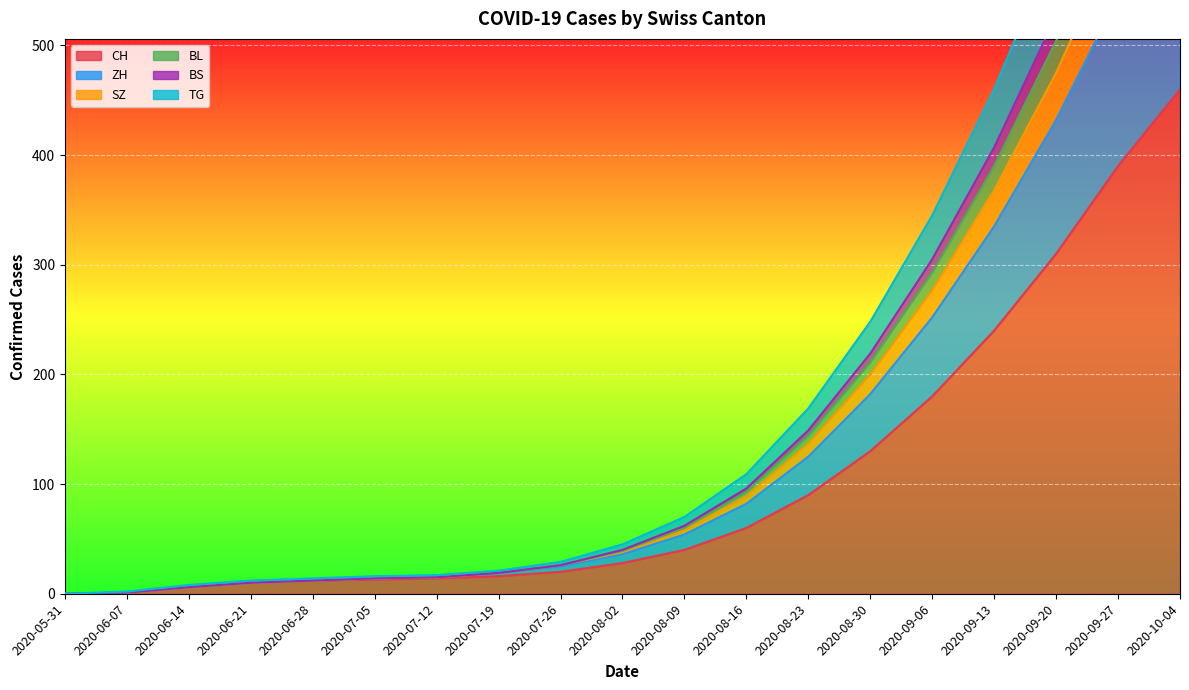

How many data points in CH are above 28?

9